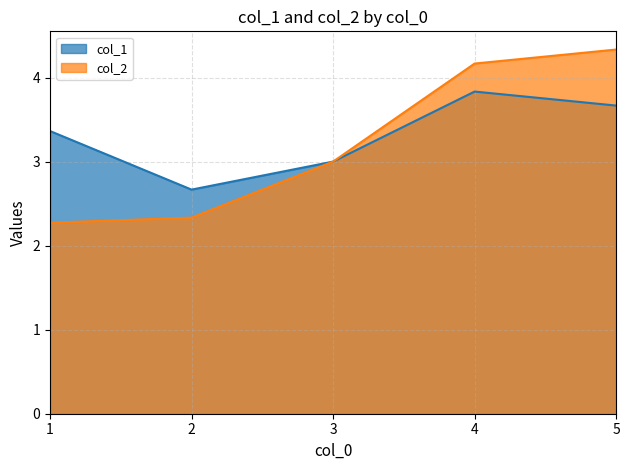

True or false: col_1 and col_2 intersect in this chart.

False